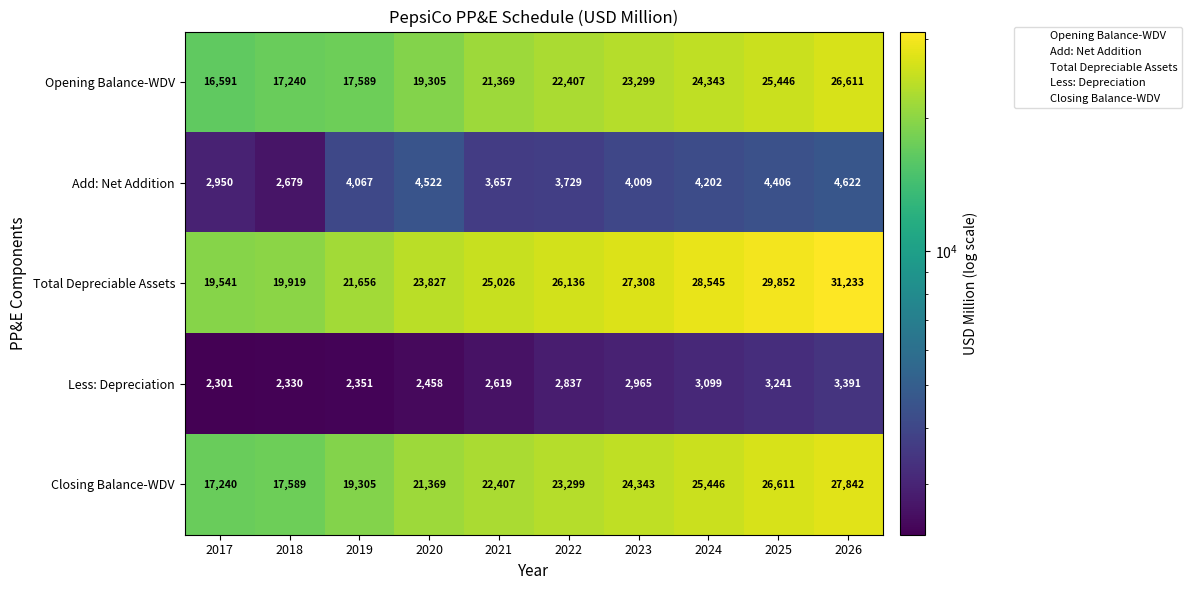

Is it true that Opening Balance-WDV equals 16338 at 2025?

False